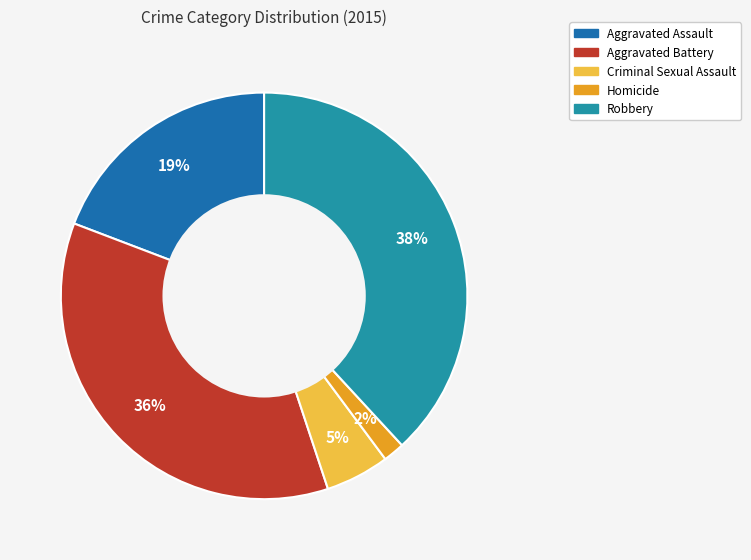

Does Robbery represent more than half of the total?

No